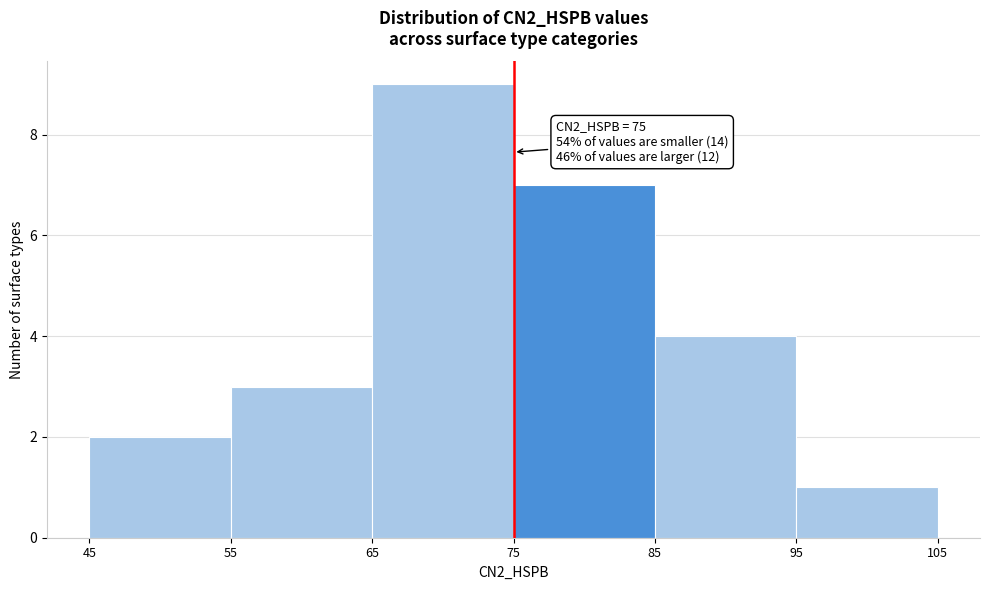

Over which range of the x-axis is the bar tallest?

65 to 75